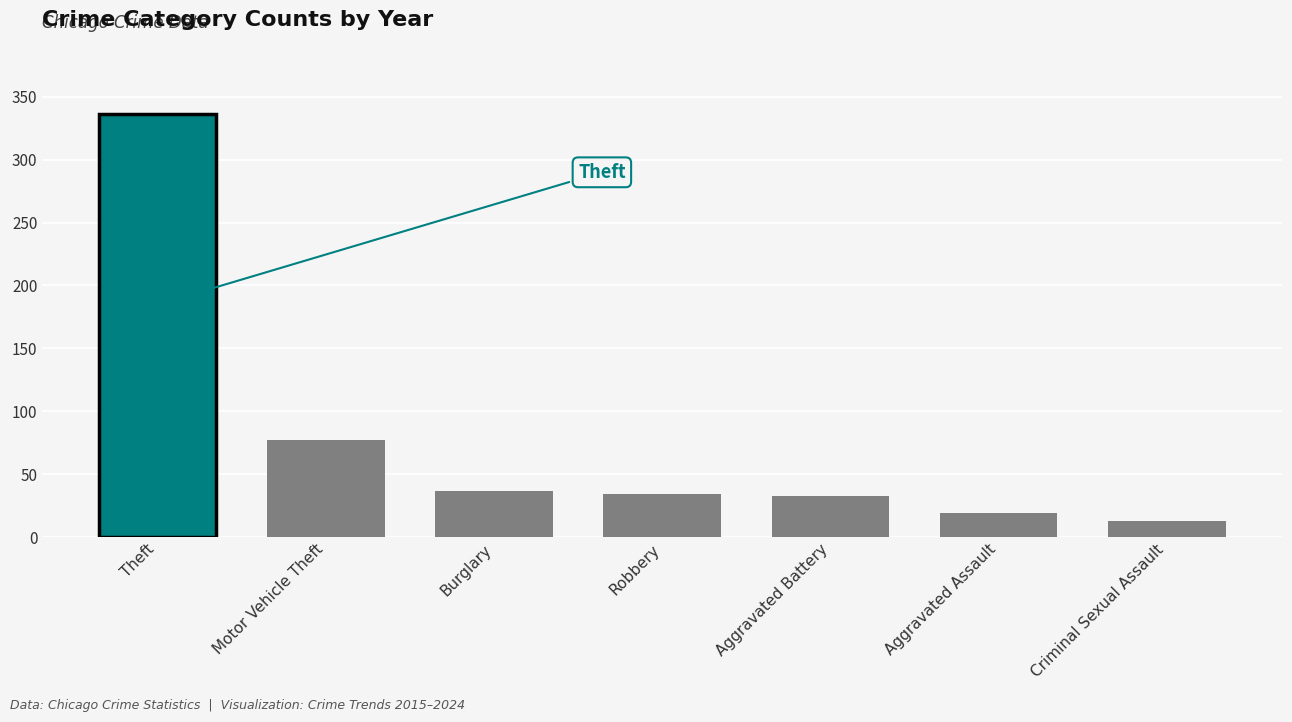

The chart shows a value of 502 at Theft. True or false?

False